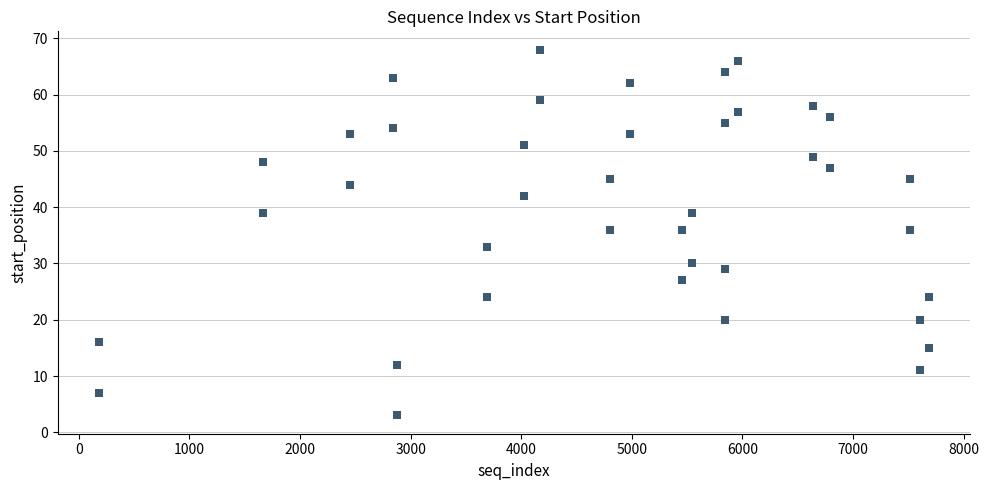

What is the range of X values (max minus min)?

7500